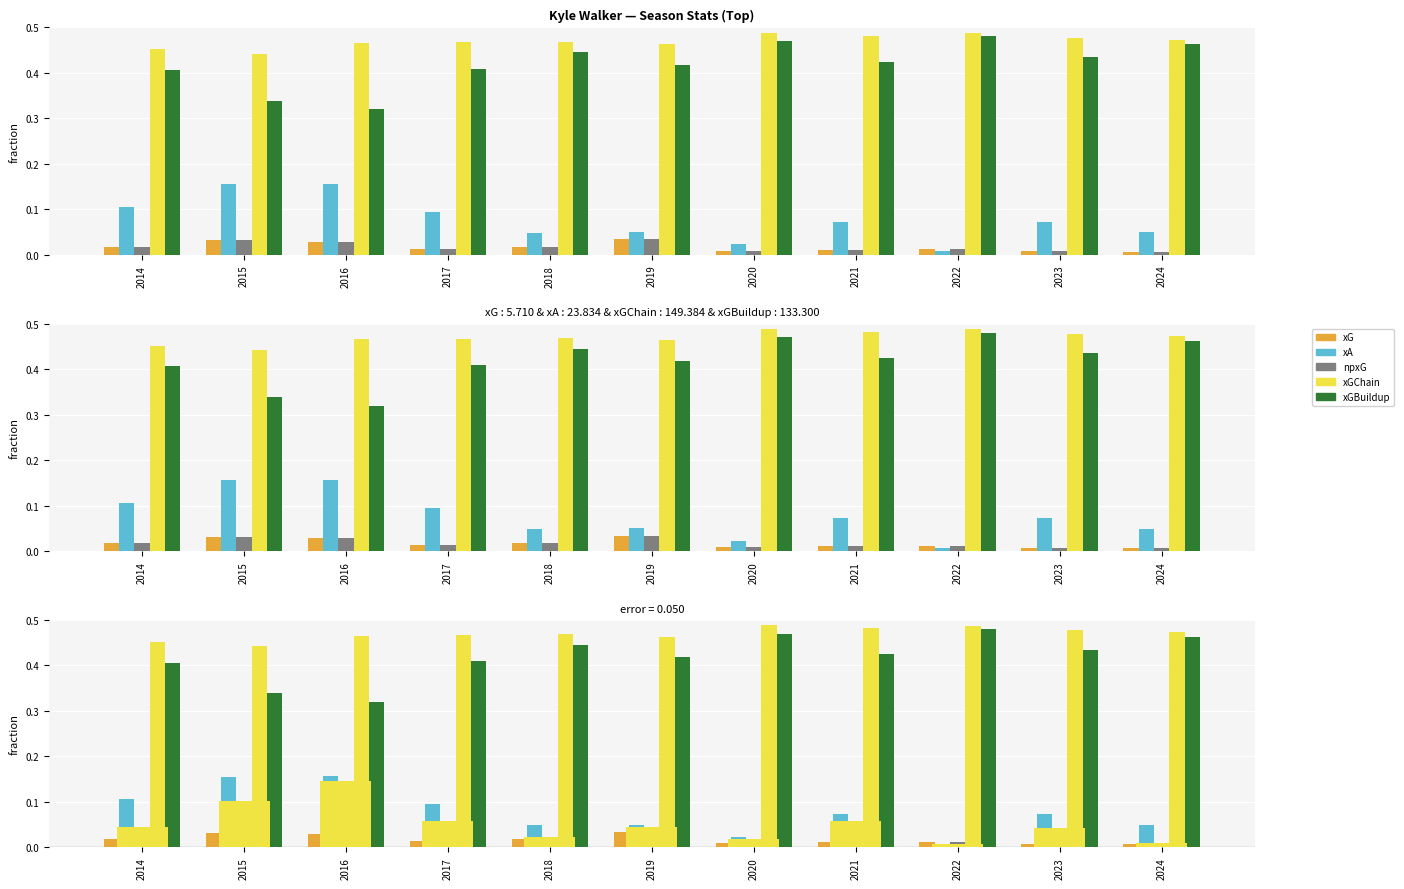

At which category is the sum across all series the highest?

2016